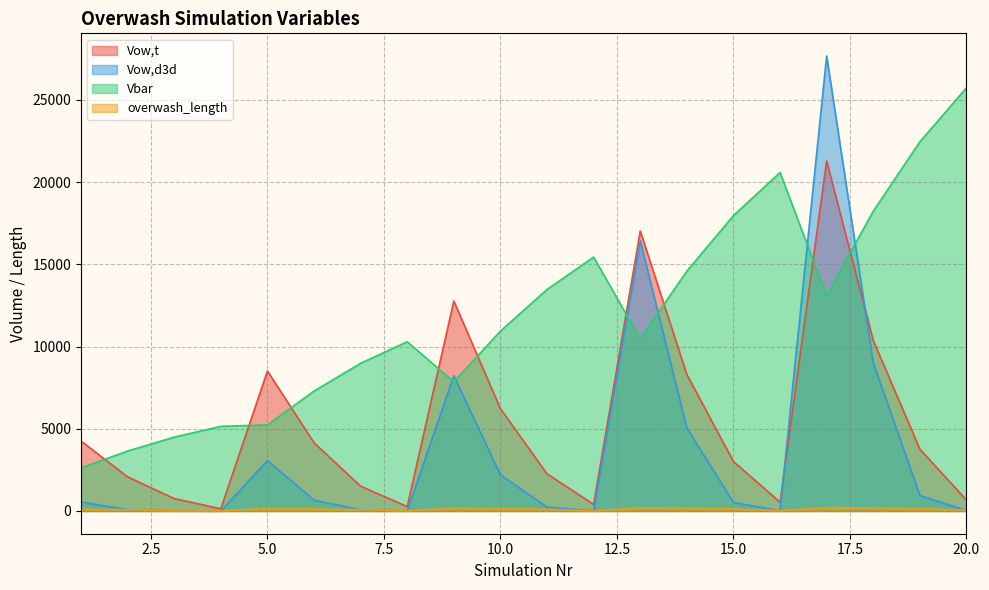

Where is the first local maximum for overwash_length?

5